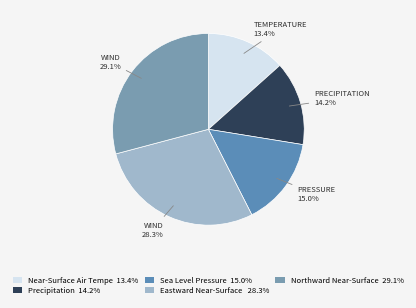

To the nearest percent, what is the difference between the largest and smallest slice percentages?

16%